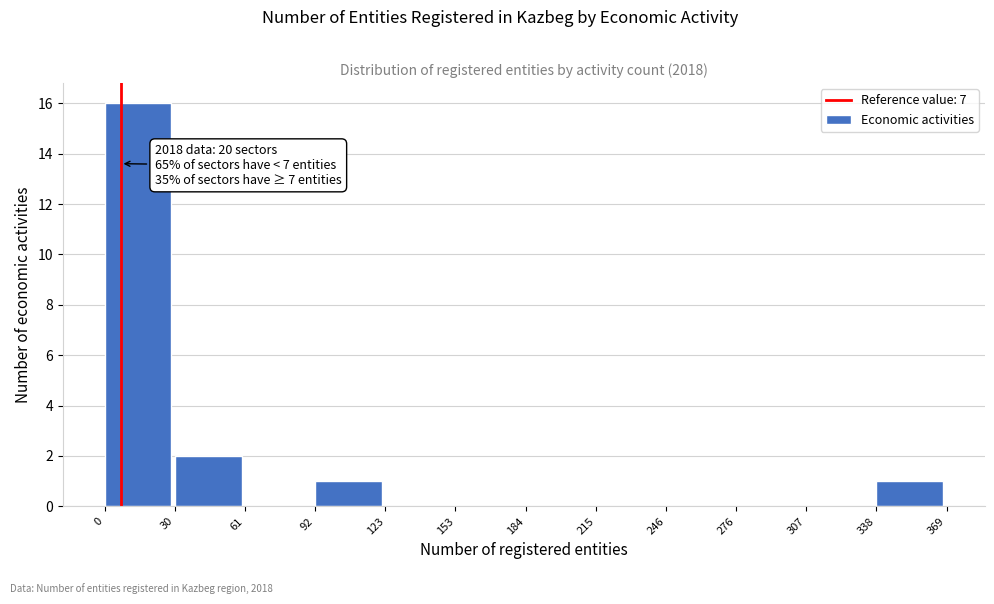

Over which range of the x-axis is the bar tallest?

0 to 30